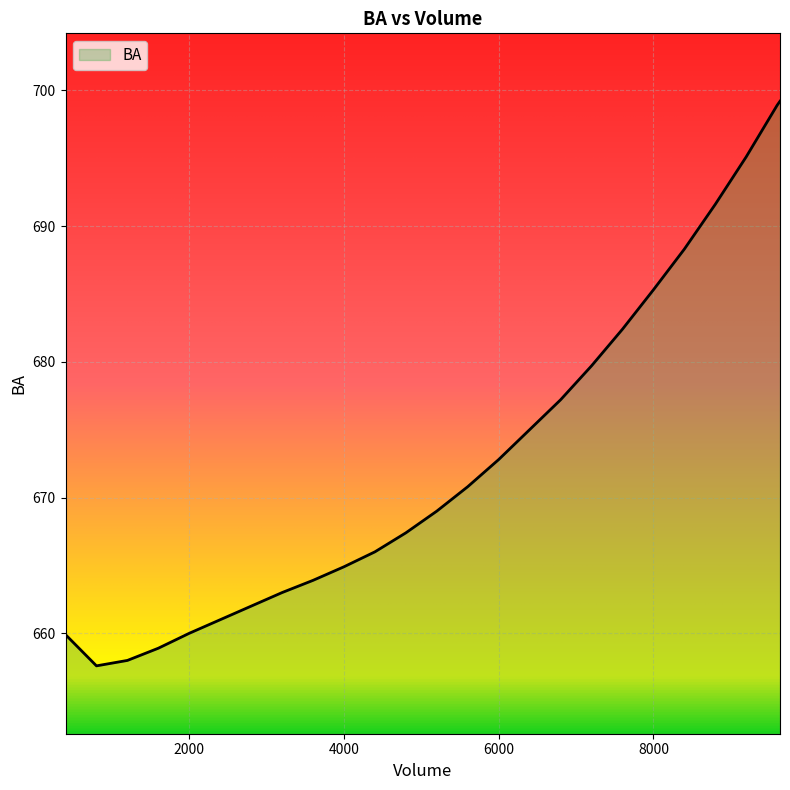

What is the difference between the maximum and minimum values?

41.6